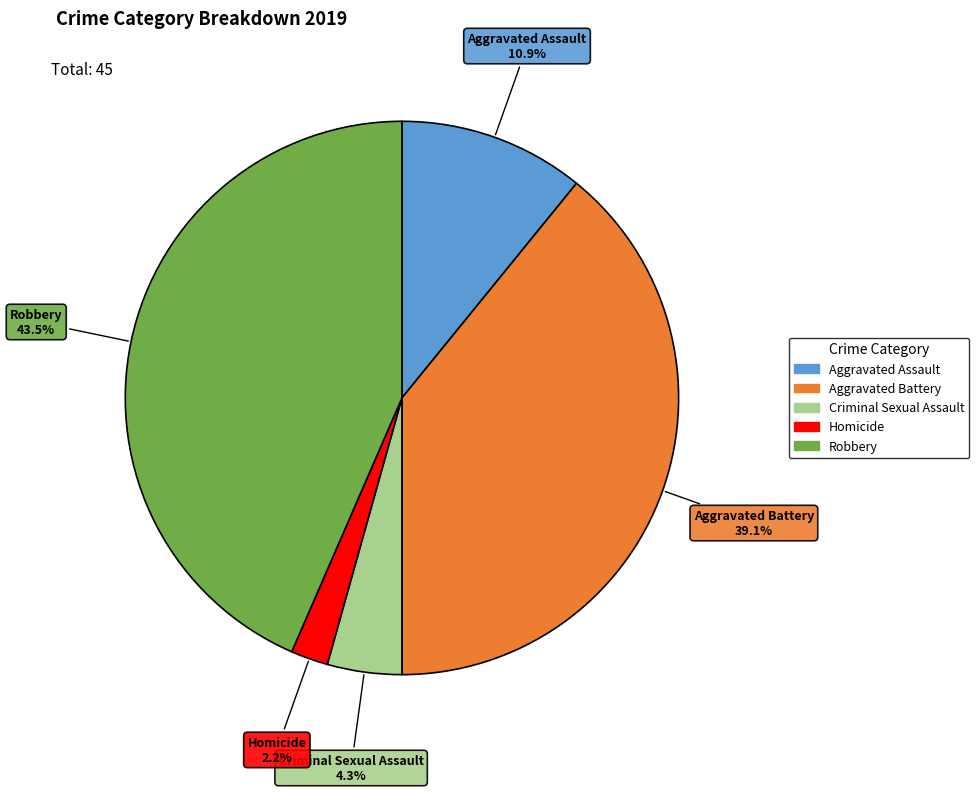

Approximately how many times larger is the value at Homicide compared to Criminal Sexual Assault?

0.5